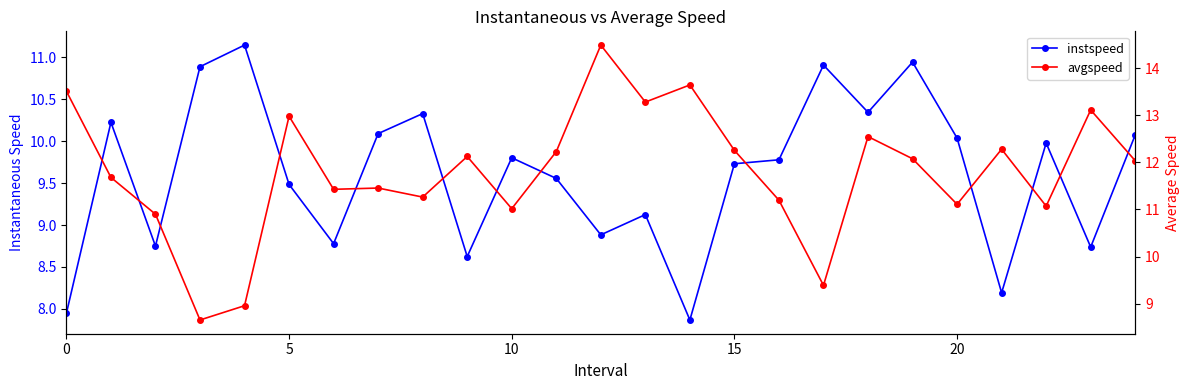

What is the label of the 5th point from the right?

20